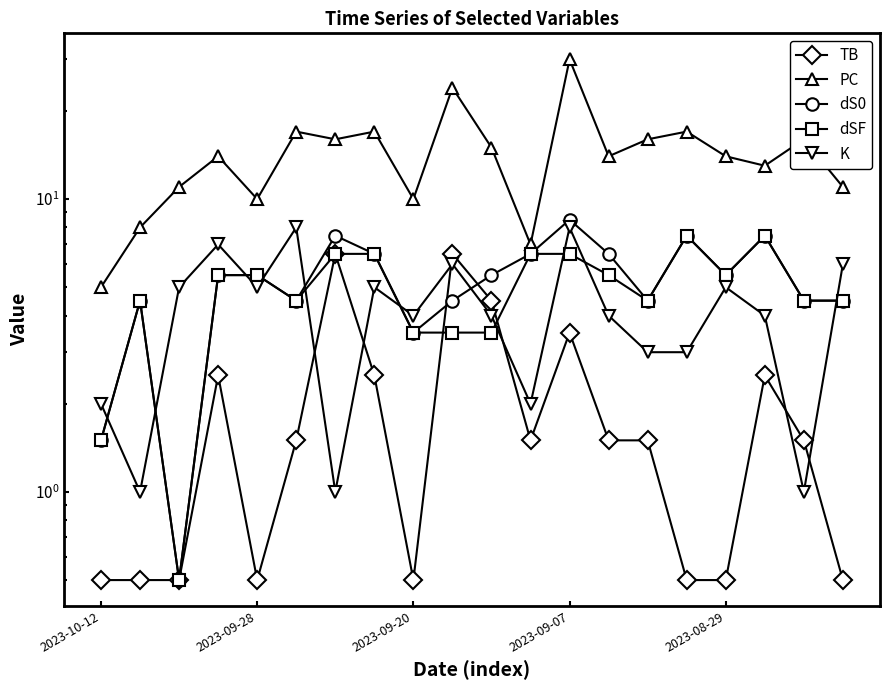

Rank the series by their maximum value, from lowest to highest.

TB, dSF, K, dS0, PC